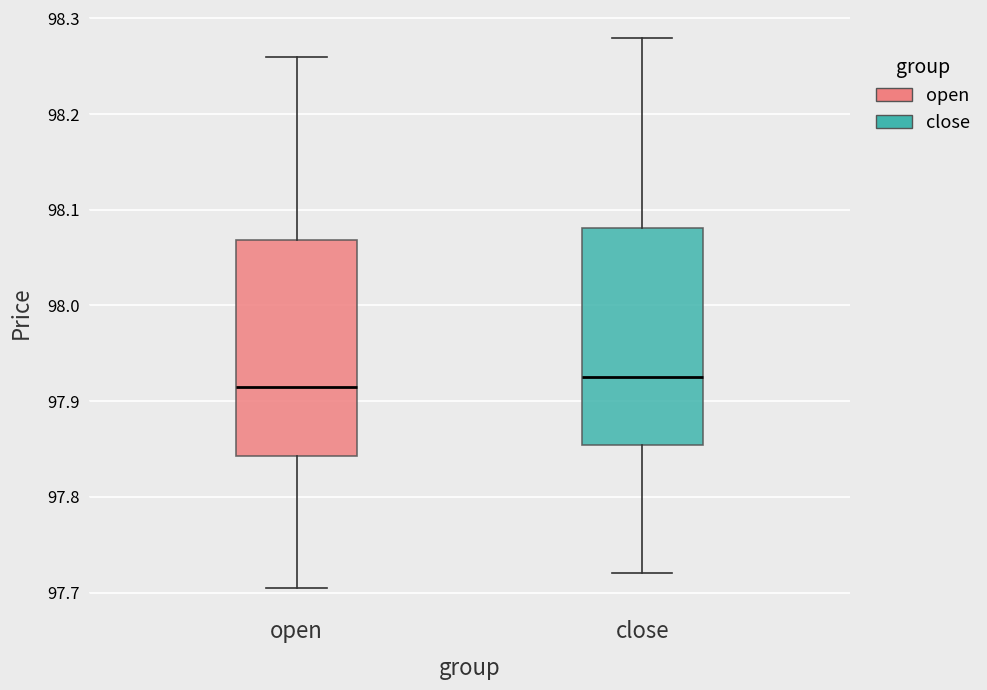

Which box's median line is the highest?

close